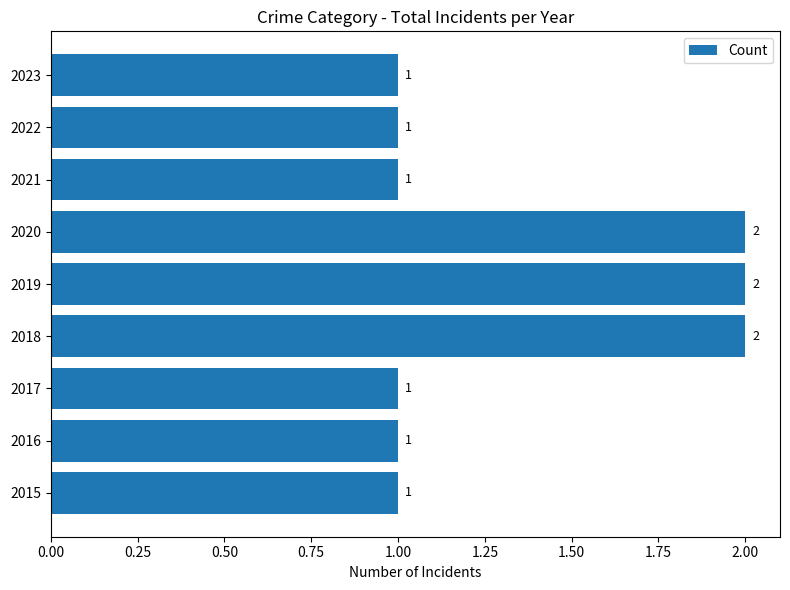

What is the ratio of the value at 2021 to the value at 2022?

1.0